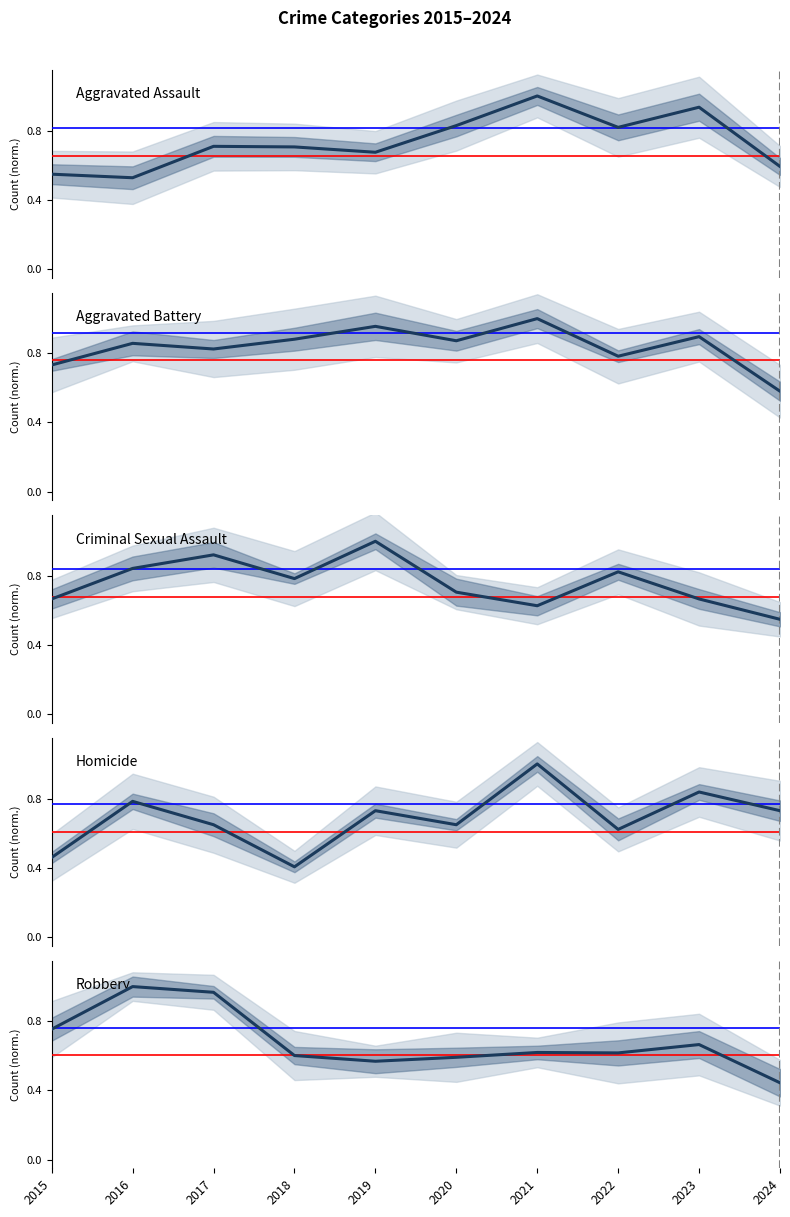

What is the smallest value displayed?

0.4